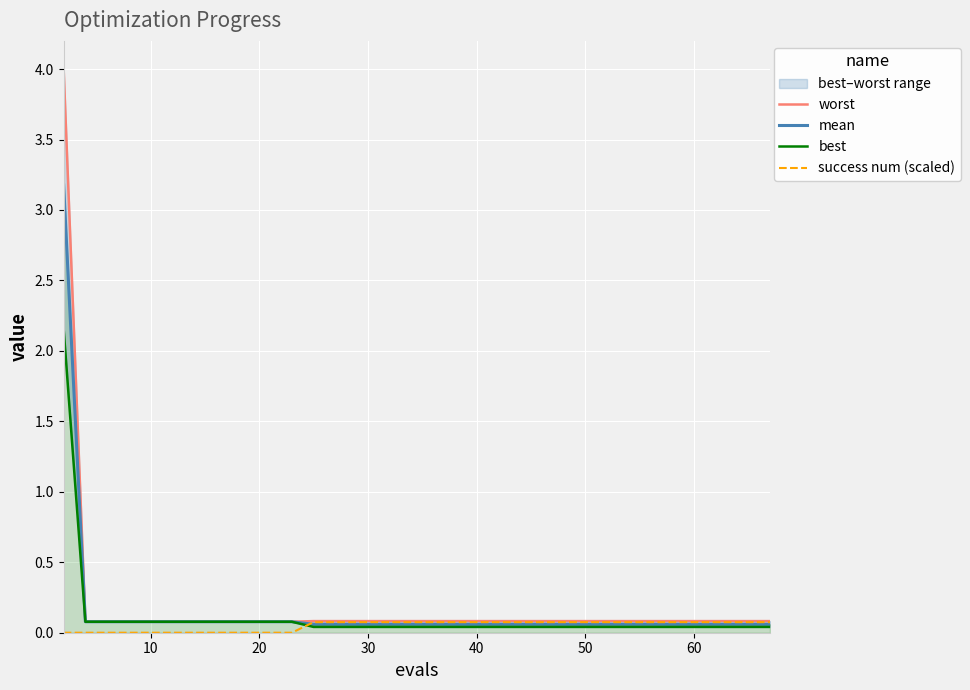

What is the highest value of the mean series?

3.2